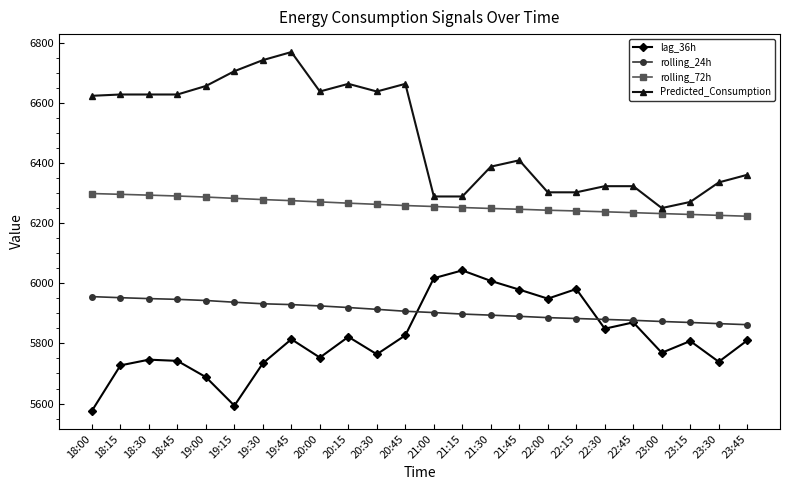

Rank the series by their maximum value, from highest to lowest.

Predicted_Consumption, rolling_72h, lag_36h, rolling_24h